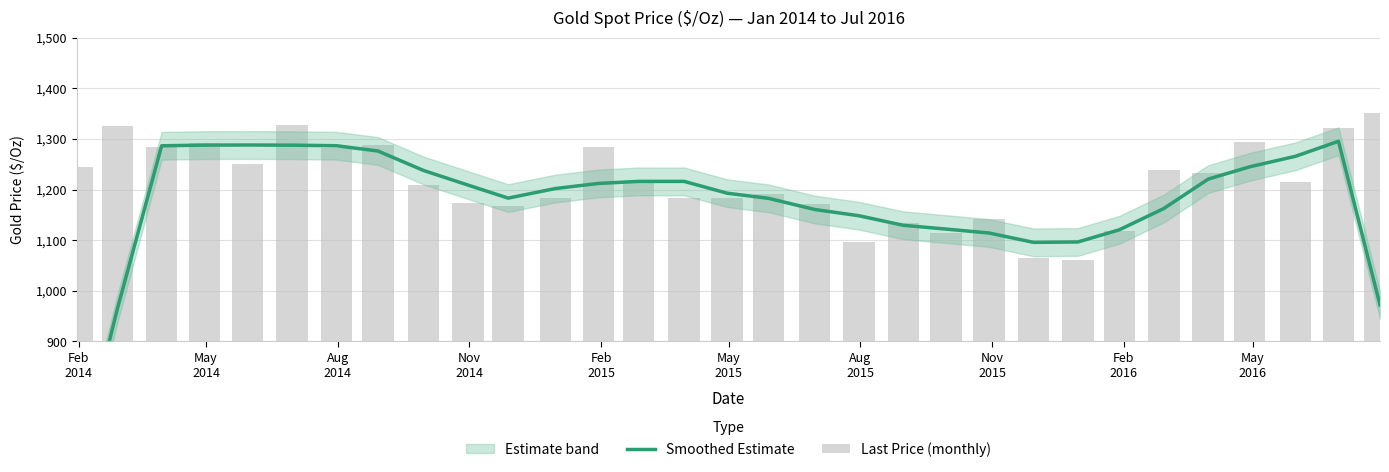

At how many categories does at least one series exceed 754?

31